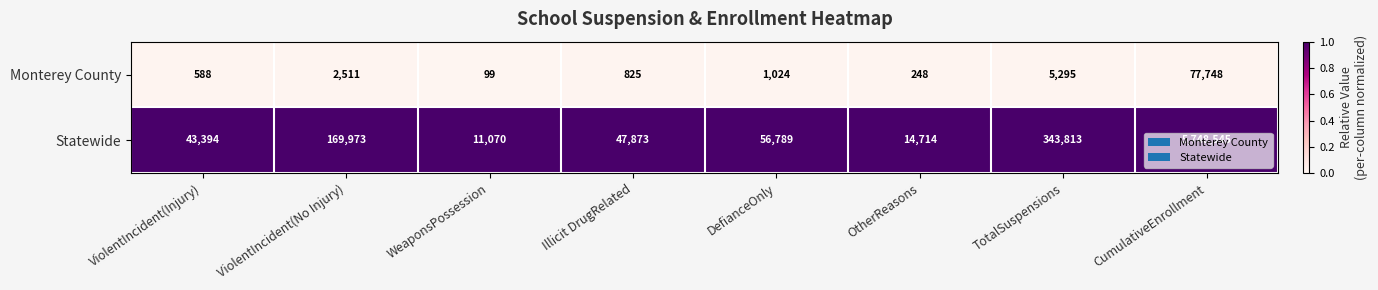

Which category has the lowest value across all series?

WeaponsPossession